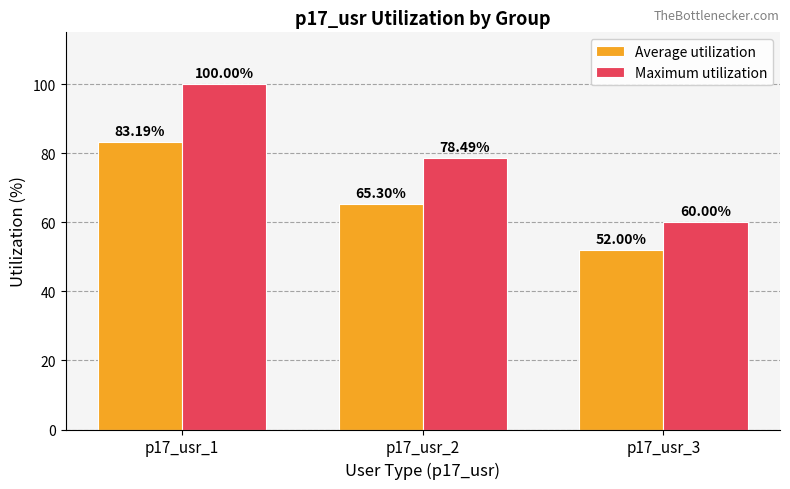

Is the value of Average utilization at p17_usr_2 greater than the value of Maximum utilization at p17_usr_3?

Yes